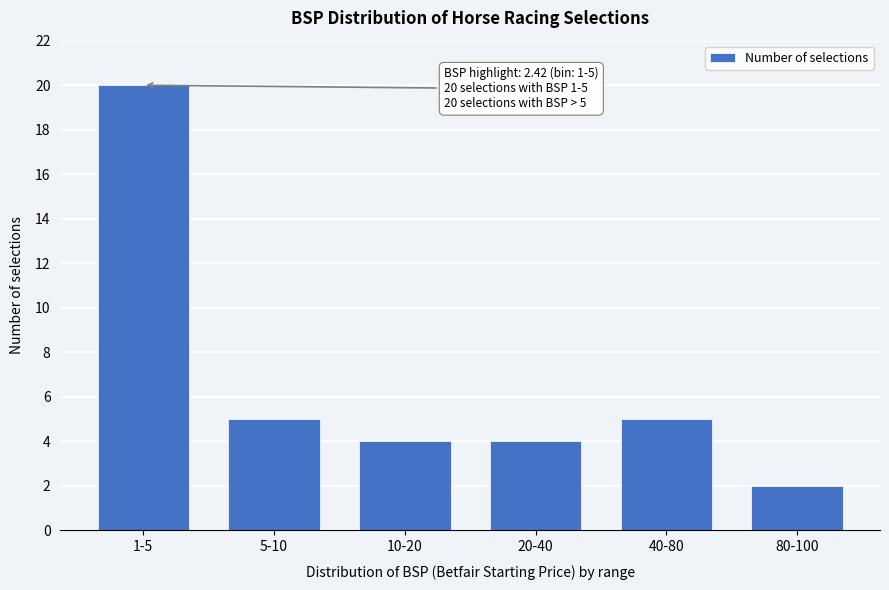

Reading right to left, what are all the values shown in this chart?

2	5	4	4	5	20